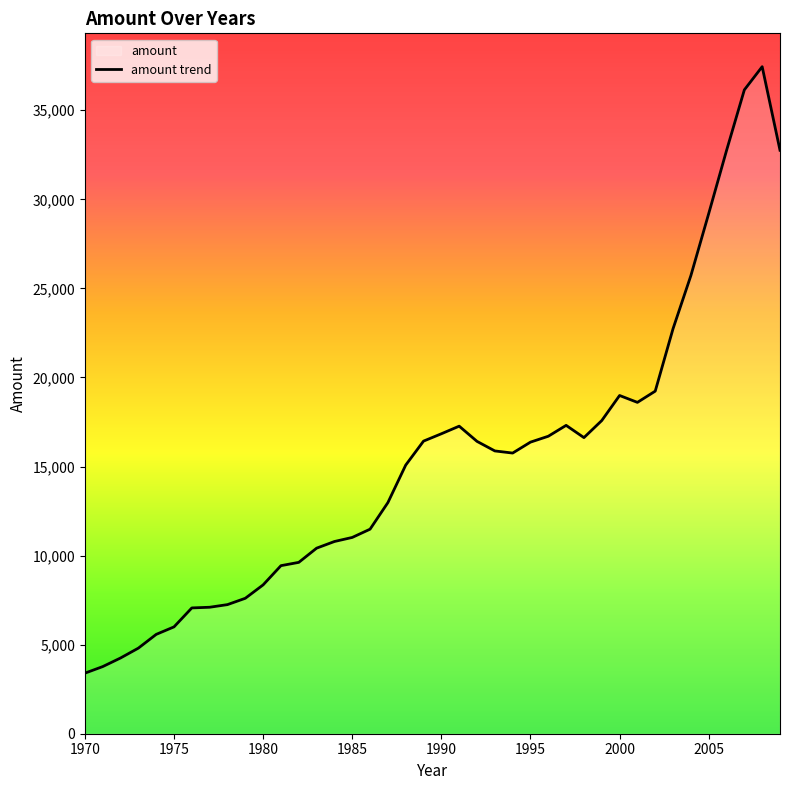

What is the approximate value at 1990?

16838.7